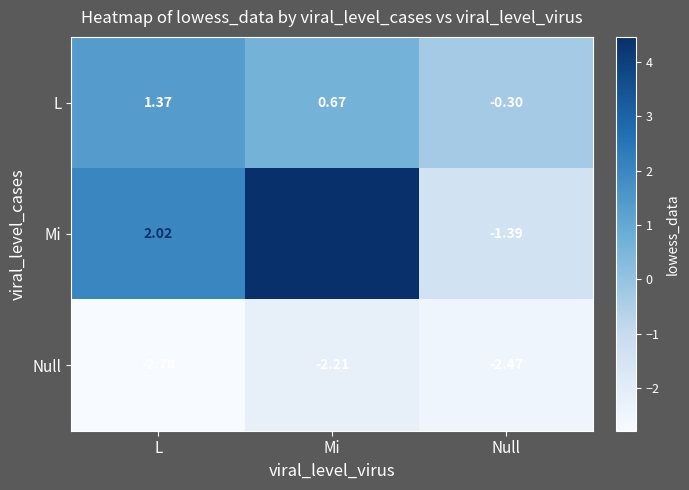

How many values in the L series exceed 0?

2